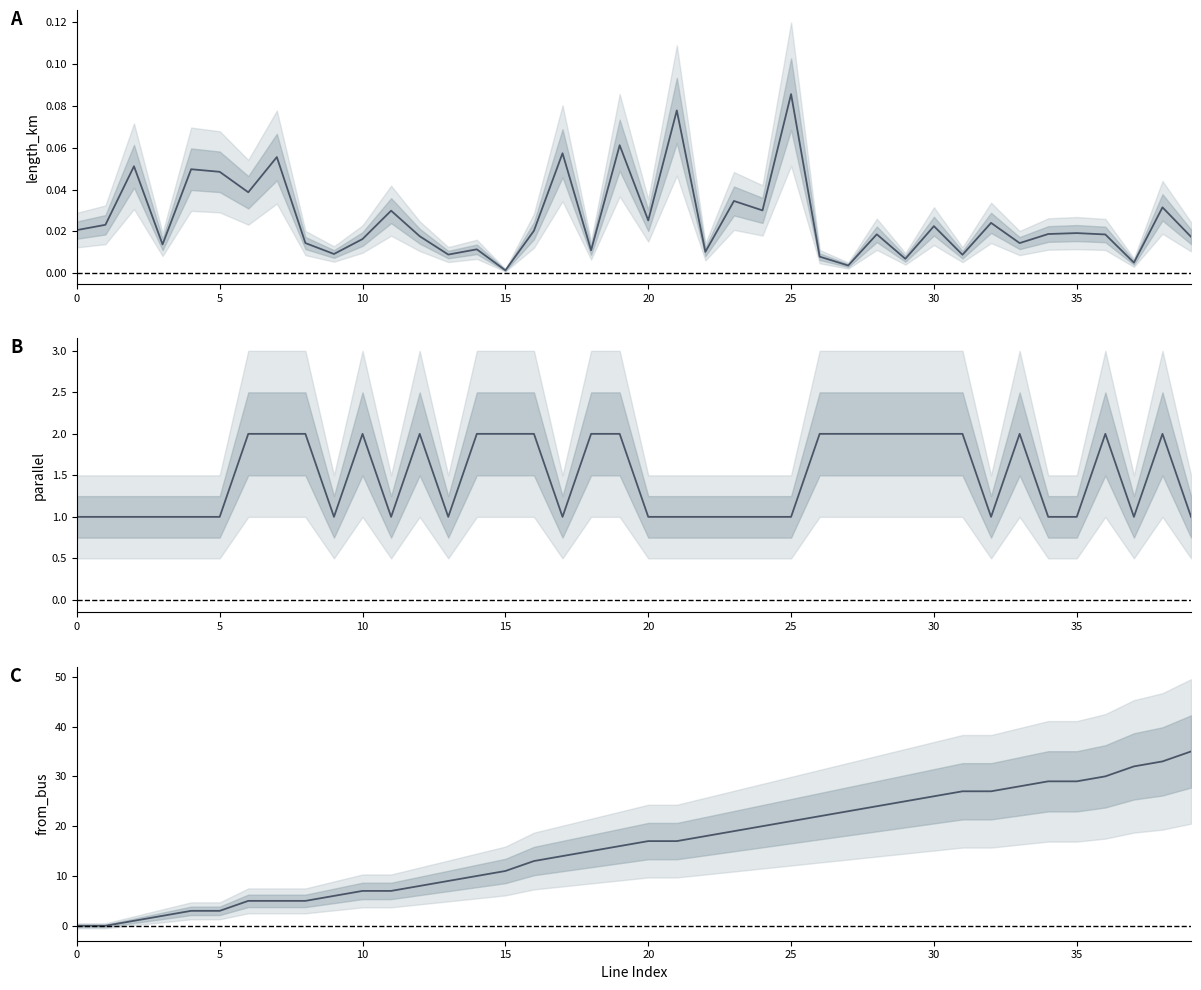

Rank the series by their maximum value, from lowest to highest.

length_km, parallel, from_bus